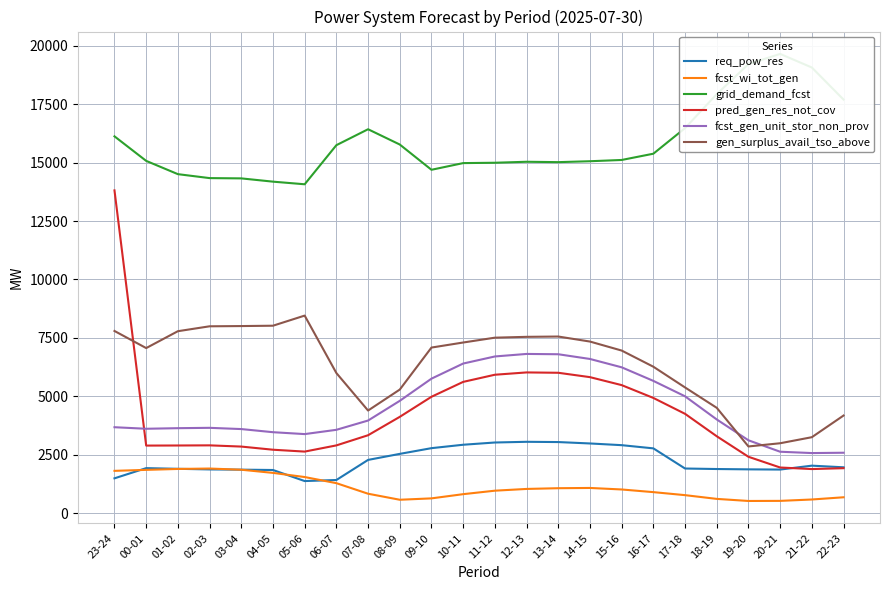

What is the value of the grid_demand_fcst point at the 9th from the left?

16430